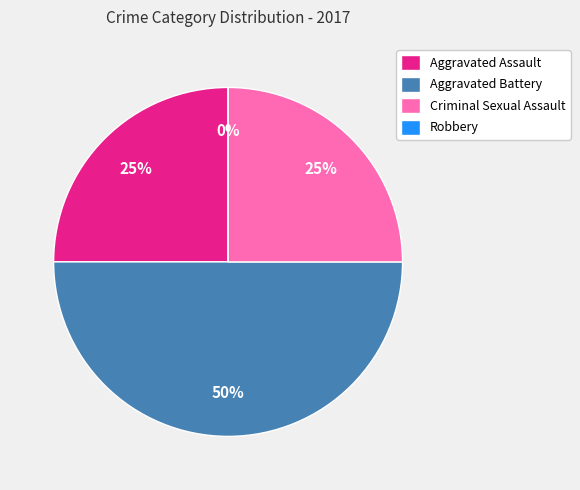

The Criminal Sexual Assault slice represents 13% of the pie. True or false?

False